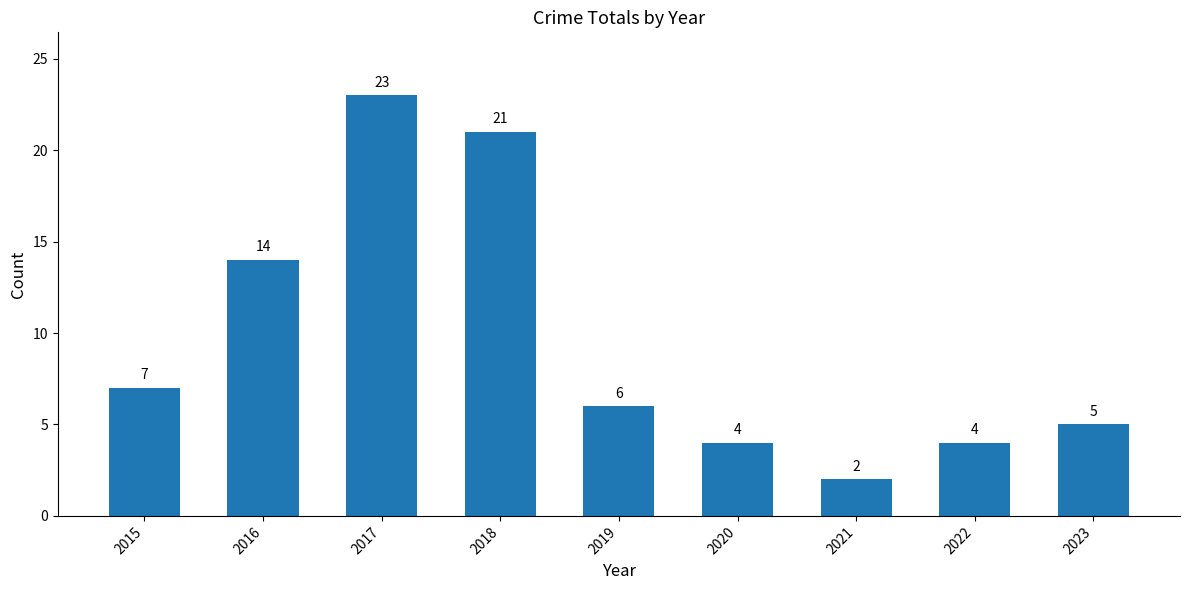

Between 2020 and 2016, which is larger?

2016